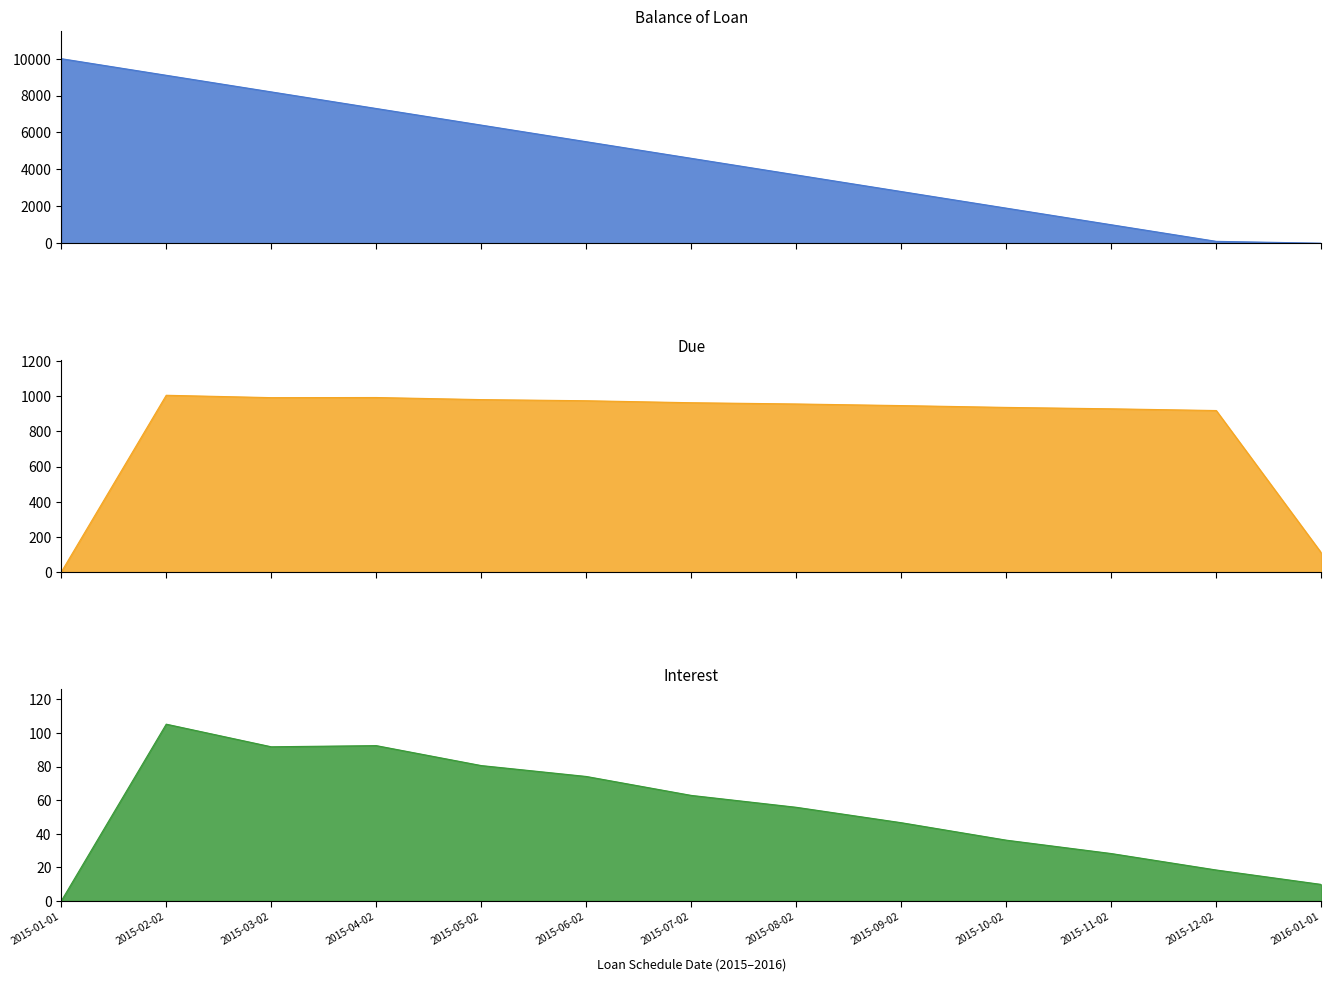

Reading left to right, transcribe all the data shown in this chart.

Balance of Loan: 10000.0	9100.0	8200.0	7300.0	6400.0	5500.0	4600.0	3700.0	2800.0	1900.0	1000.0	100.0	0.0
Due: 0.0	1005.2	991.8	992.5	980.6	974.1	962.8	955.8	946.6	936.2	928.2	918.5	109.9
Interest: 0.0	105.2	91.8	92.5	80.6	74.1	62.8	55.8	46.6	36.2	28.2	18.4	9.9